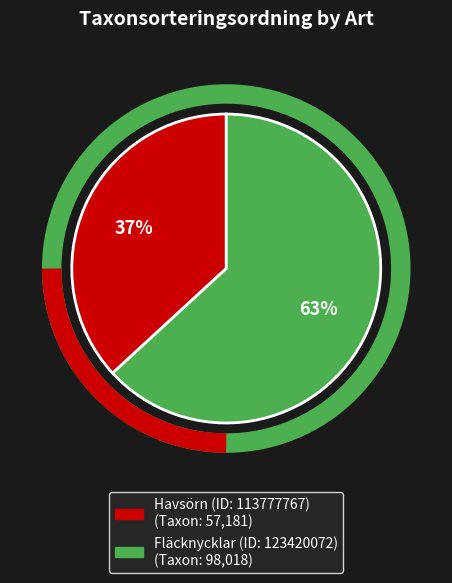

Count the number of slices in the pie.

2